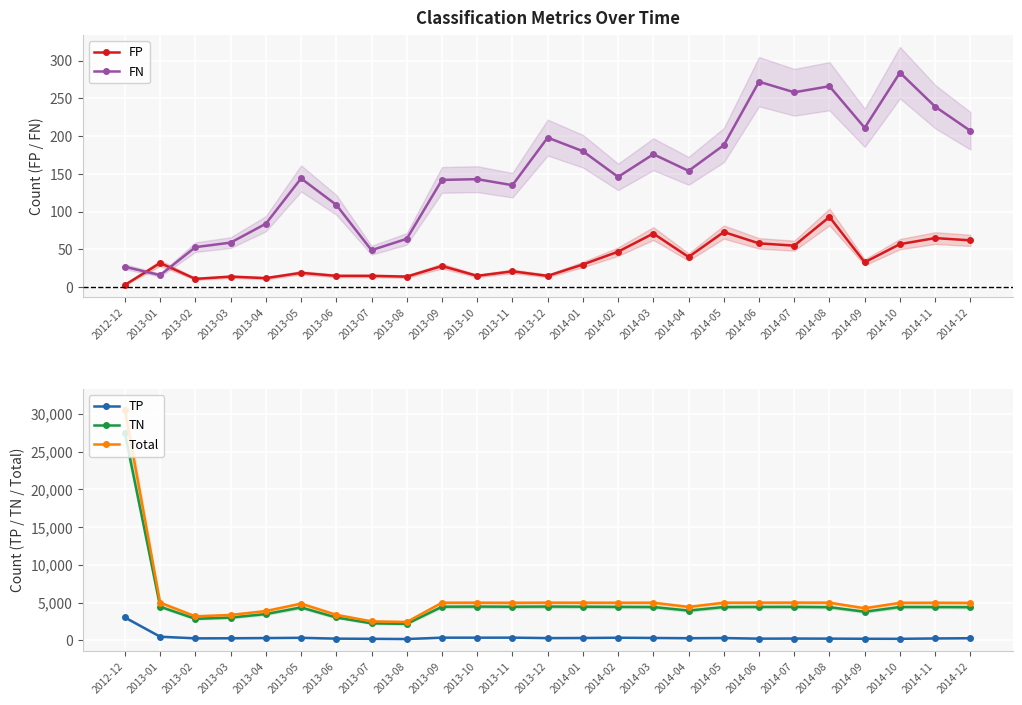

What is the difference between the maximum and minimum values in the FP series?

90